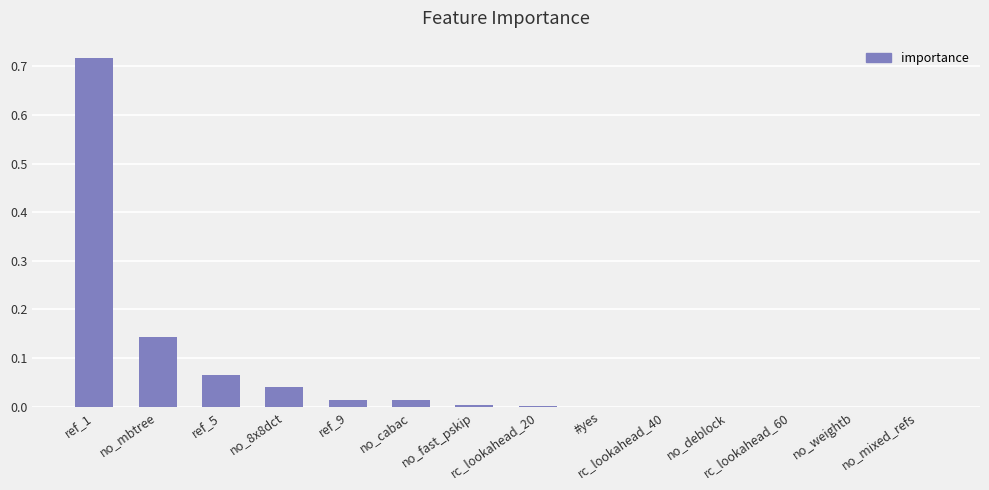

What is the sum of all values?

1.0